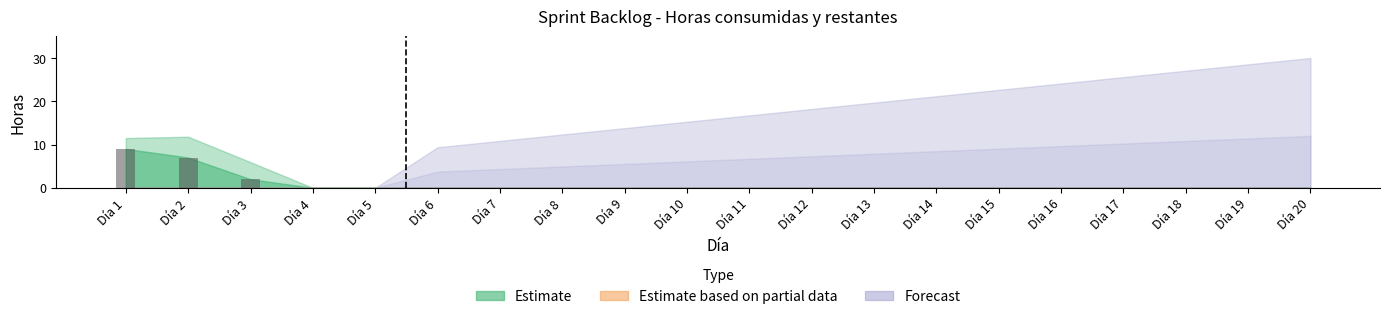

At which category does the chart reach its peak across all series?

Día 1